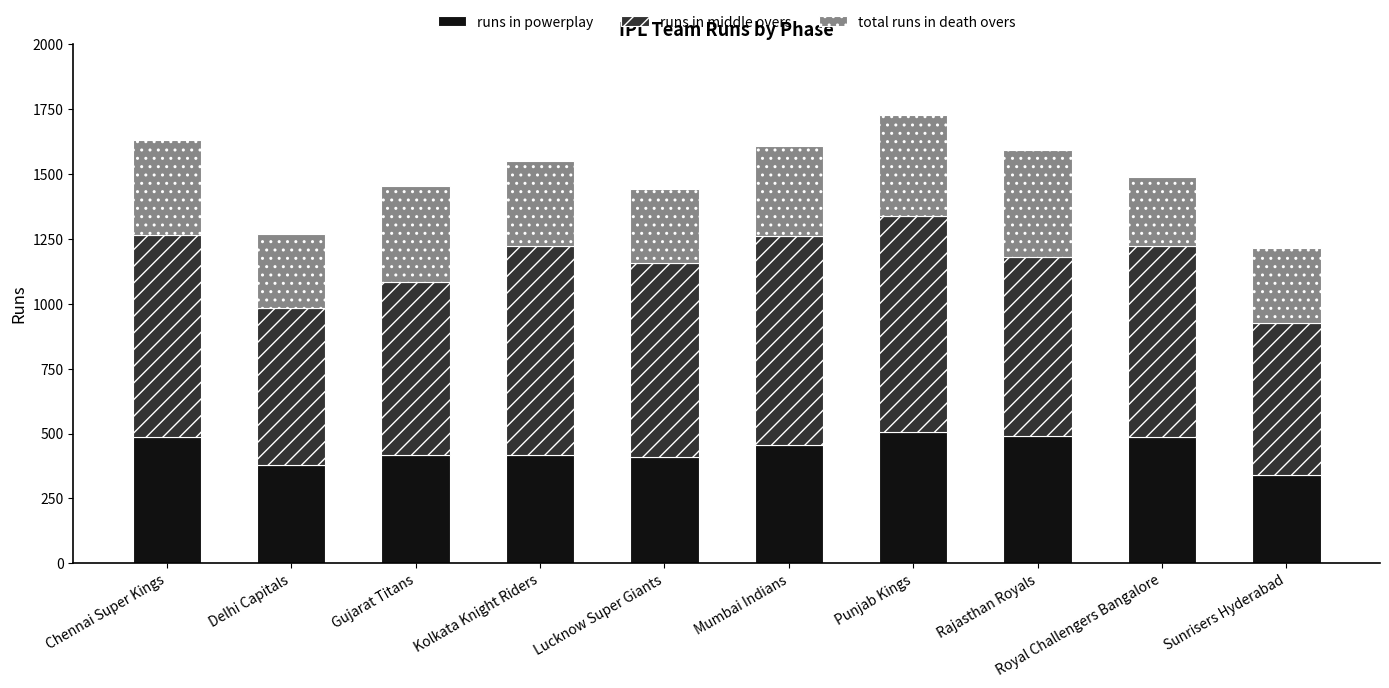

How many series are shown in this chart?

3